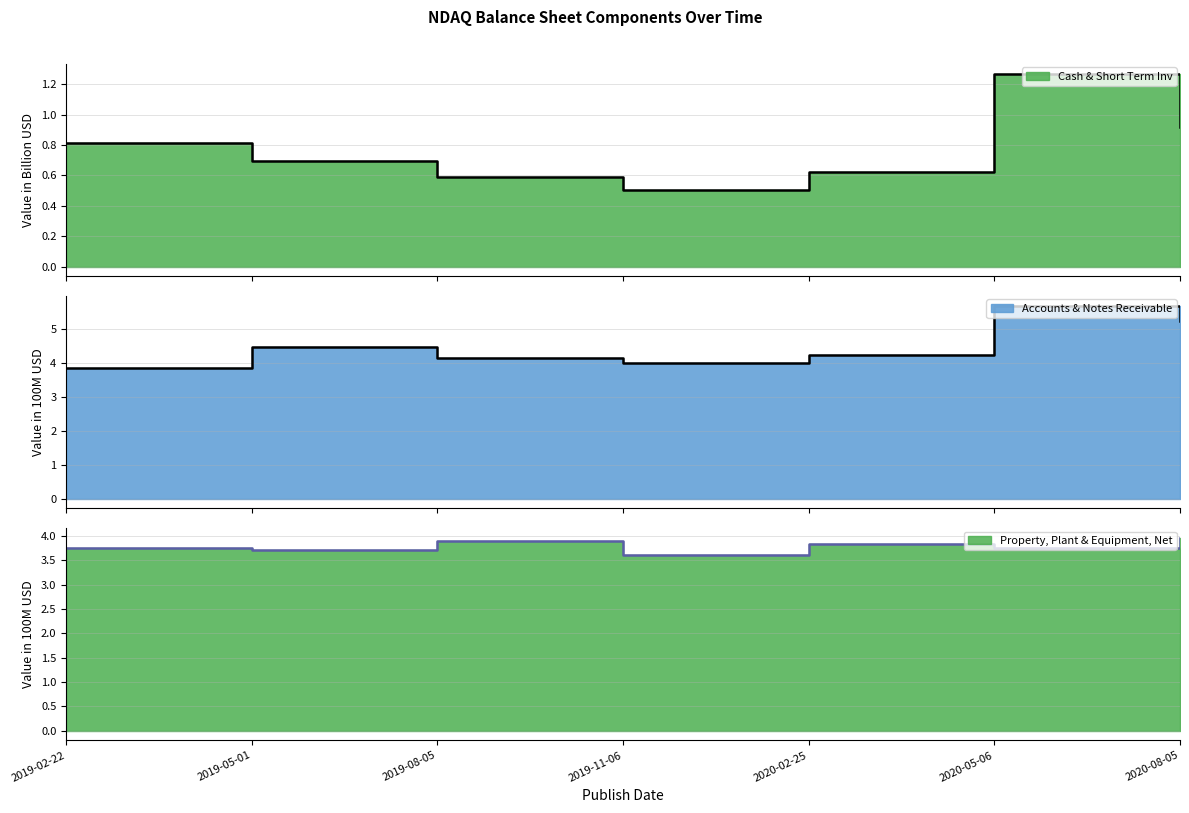

How many values in the Accounts & Notes Receivable series exceed 4?

5